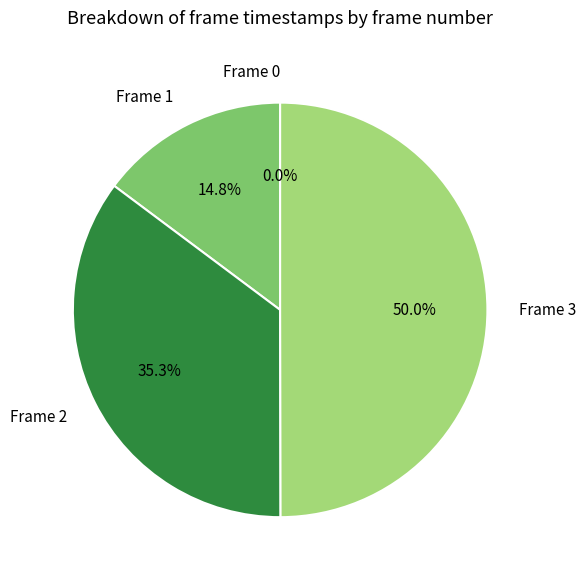

To the nearest percent, what is the difference between the largest and smallest slice percentages?

50%